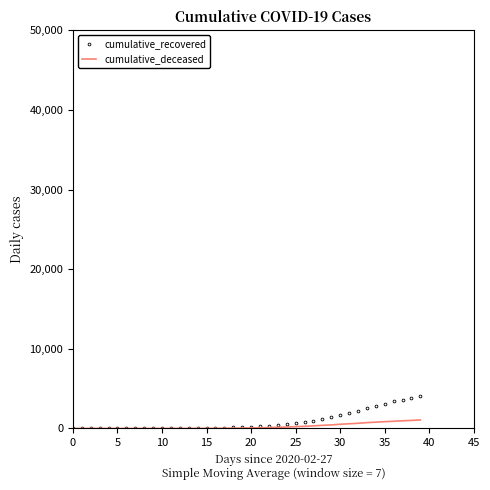

Rank the series by their maximum value, from lowest to highest.

cumulative_deceased, cumulative_recovered